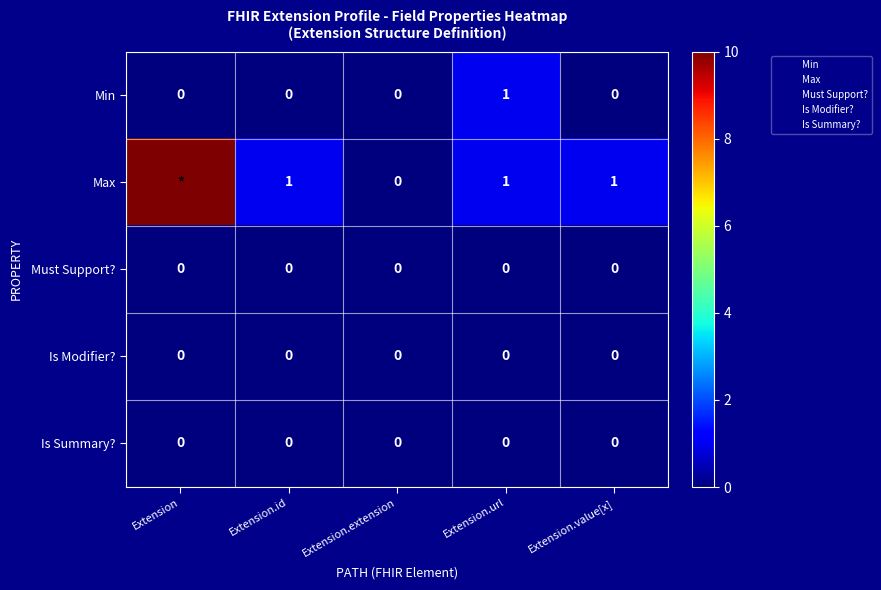

Is it true that Is Modifier? equals 0 at Extension.url?

True